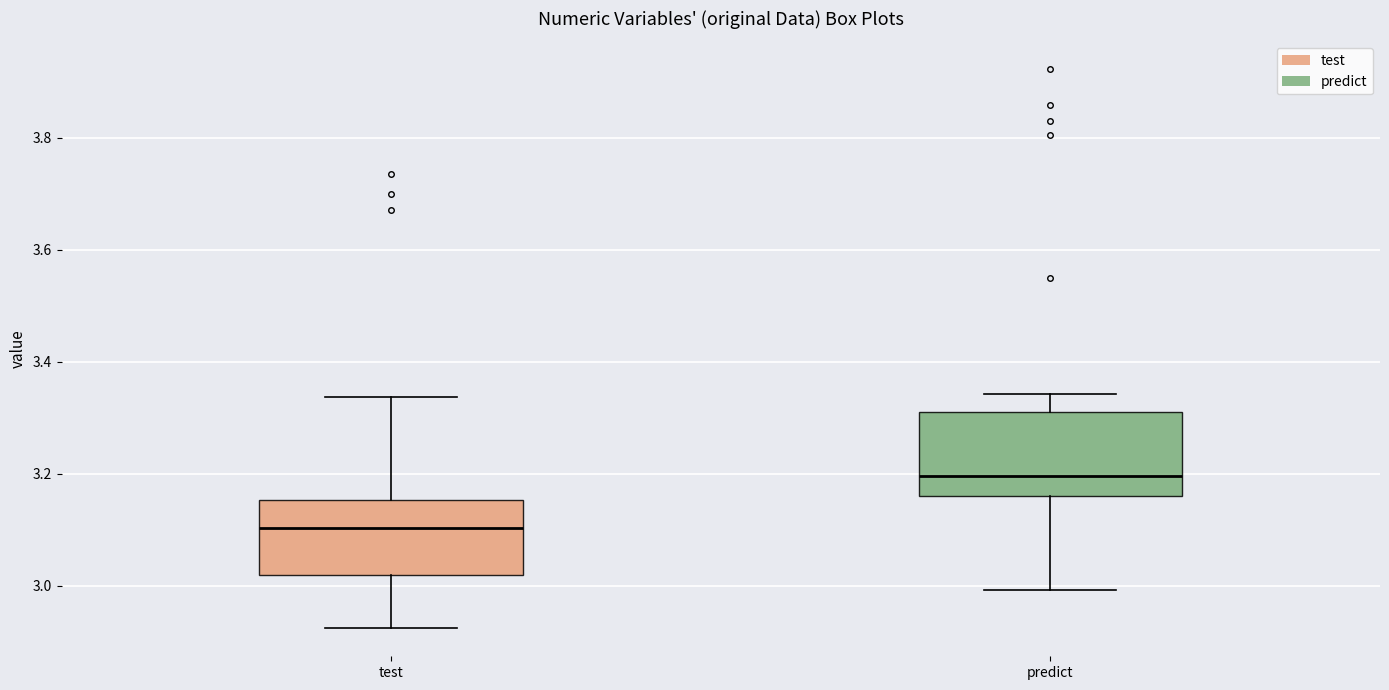

Reading left to right, read every box against the y-axis: the position of its median line, the range the box covers, and the ends of its whiskers. The values are not printed on the chart, so give them approximately, as read against the axis.

test: median 3.10, box 3.02 to 3.16, whiskers 2.92 to 3.34
predict: median 3.20, box 3.16 to 3.30, whiskers 3.00 to 3.34